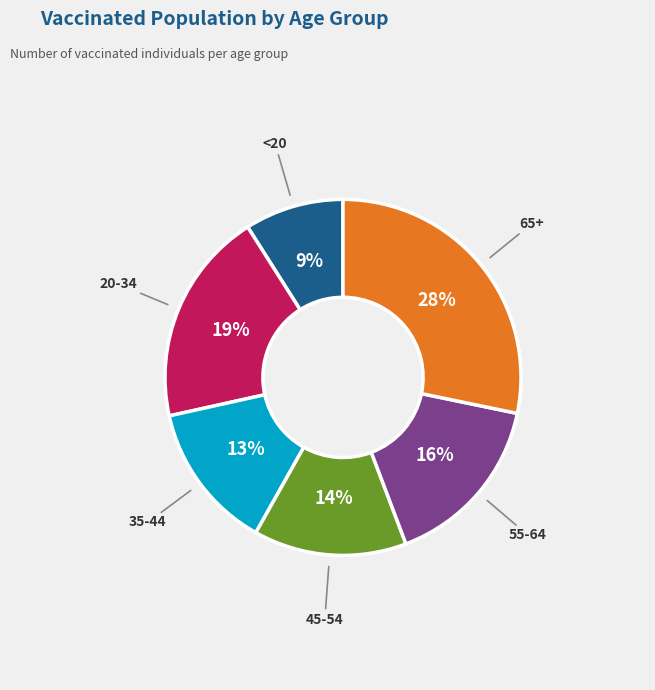

Is it true that 55-64 is 6% of the pie?

False